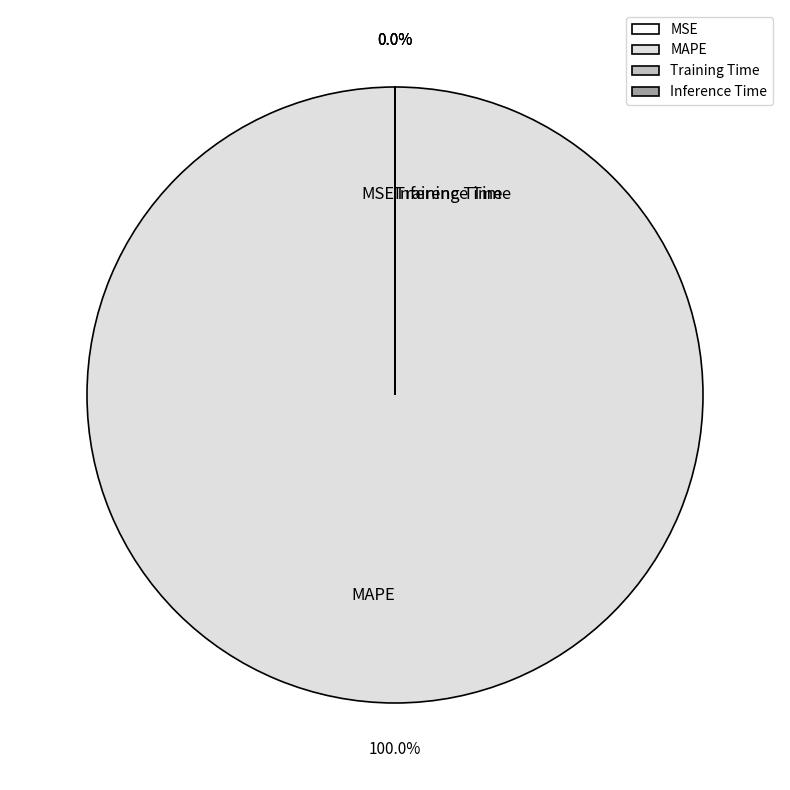

Combined, do MSE and Inference Time account for over 50%?

No